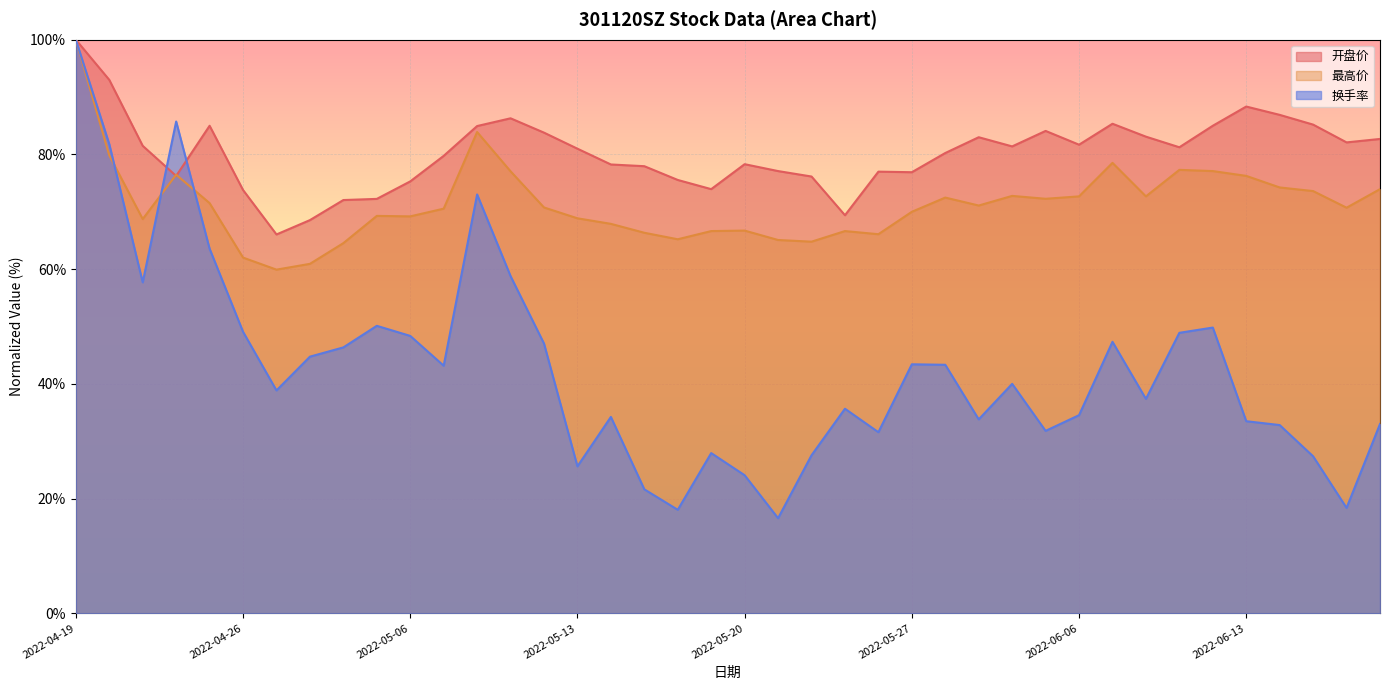

What is the highest value of the 最高价 series?

100.0